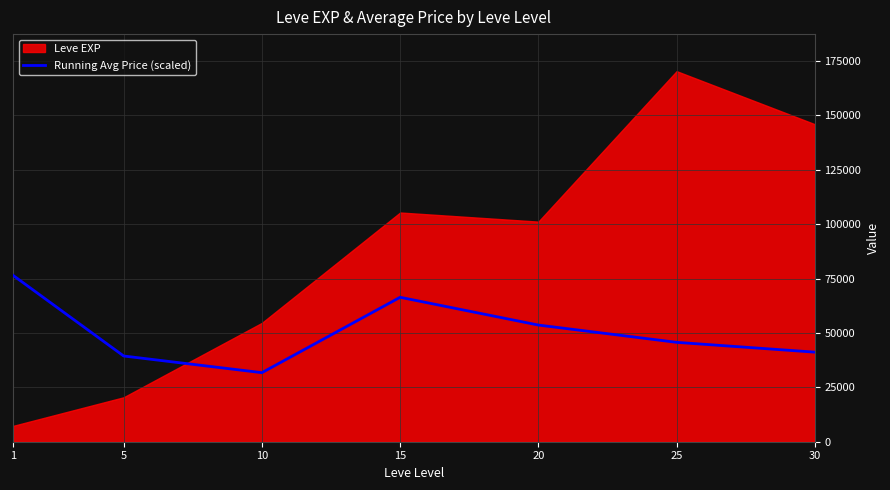

What is the average value?

50650.7